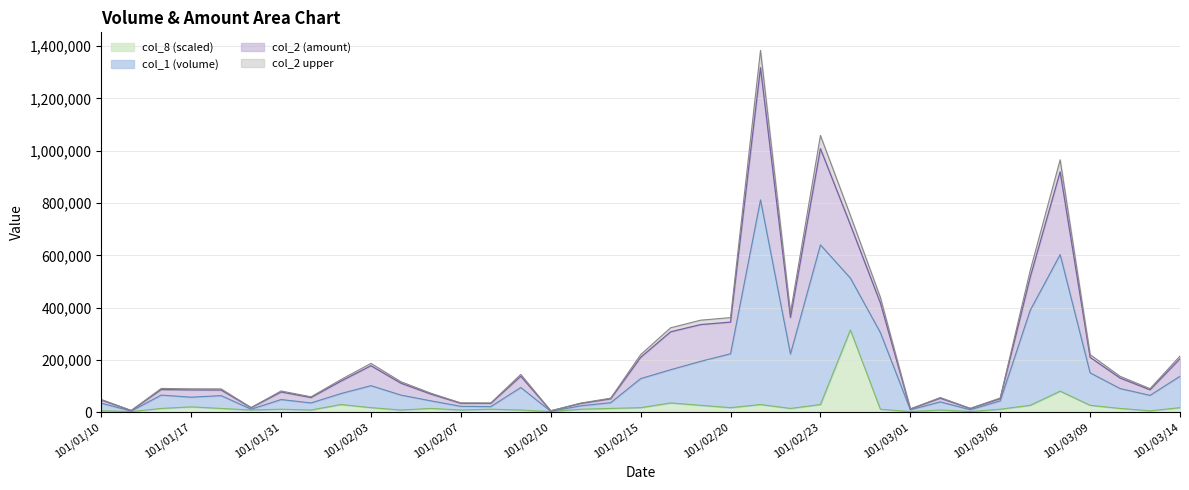

The col_2 series shows 1317420 at 22. True or false?

True